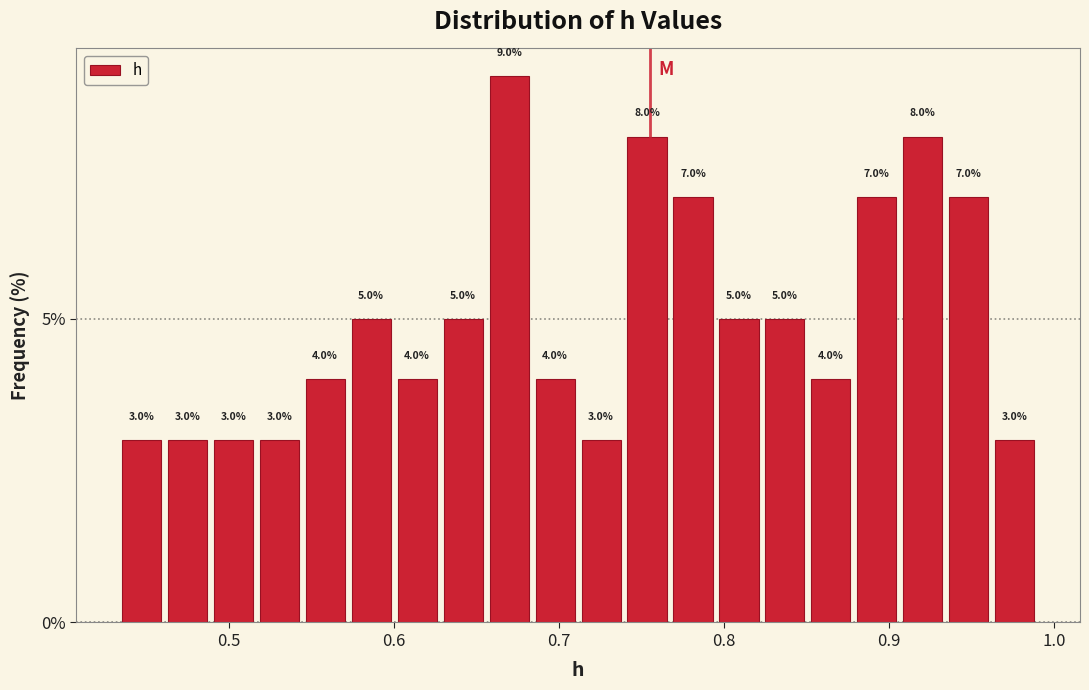

Around what value on the x-axis is the tallest bar? Give the approximate position of its centre, as read against the axis.

0.67